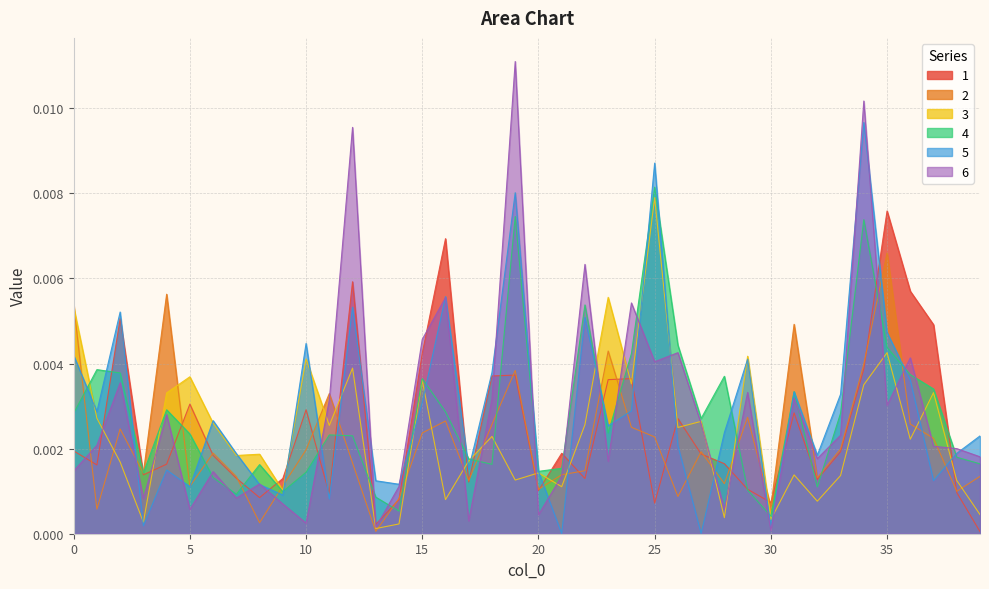

True or false: 4 has more than 0 points higher than both neighbors.

True